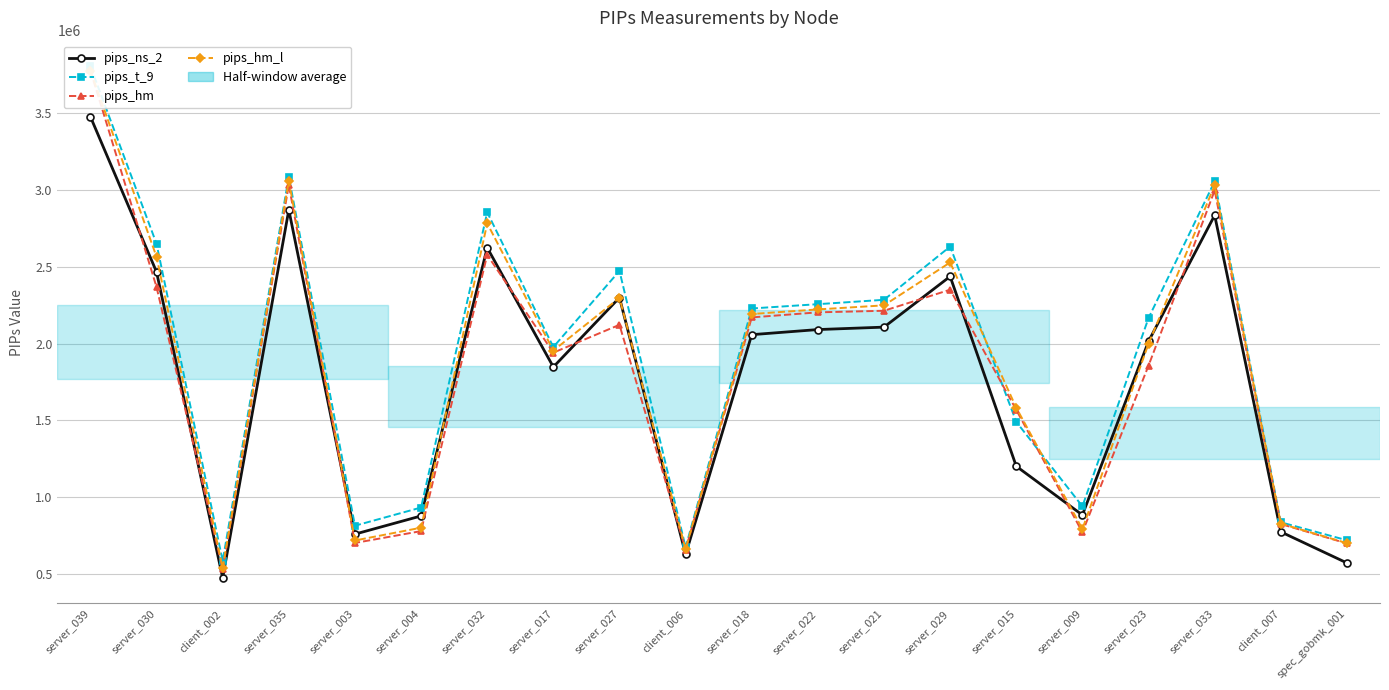

Reading left to right, transcribe all the data shown in this chart.

pips_ns_2: server_039=3473279	server_030=2464628	client_002=477754	server_035=2868090	server_003=761870	server_004=880008	server_032=2622387	server_017=1847482	server_027=2298133	client_006=630215	server_018=2057457	server_022=2090623	server_021=2106445	server_029=2435659	server_015=1202832	server_009=886021	server_023=2014330	server_033=2833104	client_007=776707	spec_gobmk_001=574630
pips_t_9: server_039=3800935	server_030=2647679	client_002=588016	server_035=3083222	server_003=816631	server_004=934706	server_032=2852443	server_017=1977078	server_027=2471644	client_006=676313	server_018=2227659	server_022=2255516	server_021=2283929	server_029=2629954	server_015=1491334	server_009=942295	server_023=2165404	server_033=3053070	client_007=838842	spec_gobmk_001=722027
pips_hm: server_039=3774042	server_030=2366354	client_002=535865	server_035=3029566	server_003=704573	server_004=781488	server_032=2575394	server_017=1940677	server_027=2121540	client_006=661057	server_018=2169578	server_022=2202467	server_021=2212718	server_029=2349669	server_015=1568969	server_009=773937	server_023=1856444	server_033=2993971	client_007=827630	spec_gobmk_001=701375
pips_hm_l: server_039=3771616	server_030=2562896	client_002=541577	server_035=3056429	server_003=720671	server_004=803644	server_032=2780478	server_017=1953918	server_027=2296883	client_006=663566	server_018=2191565	server_022=2221505	server_021=2247827	server_029=2526599	server_015=1582927	server_009=795256	server_023=1998821	server_033=3027505	client_007=829770	spec_gobmk_001=703286